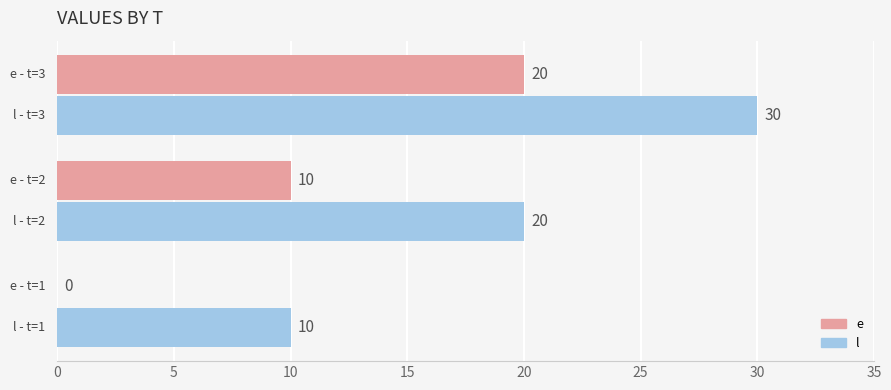

Which series has the largest total across all categories?

l